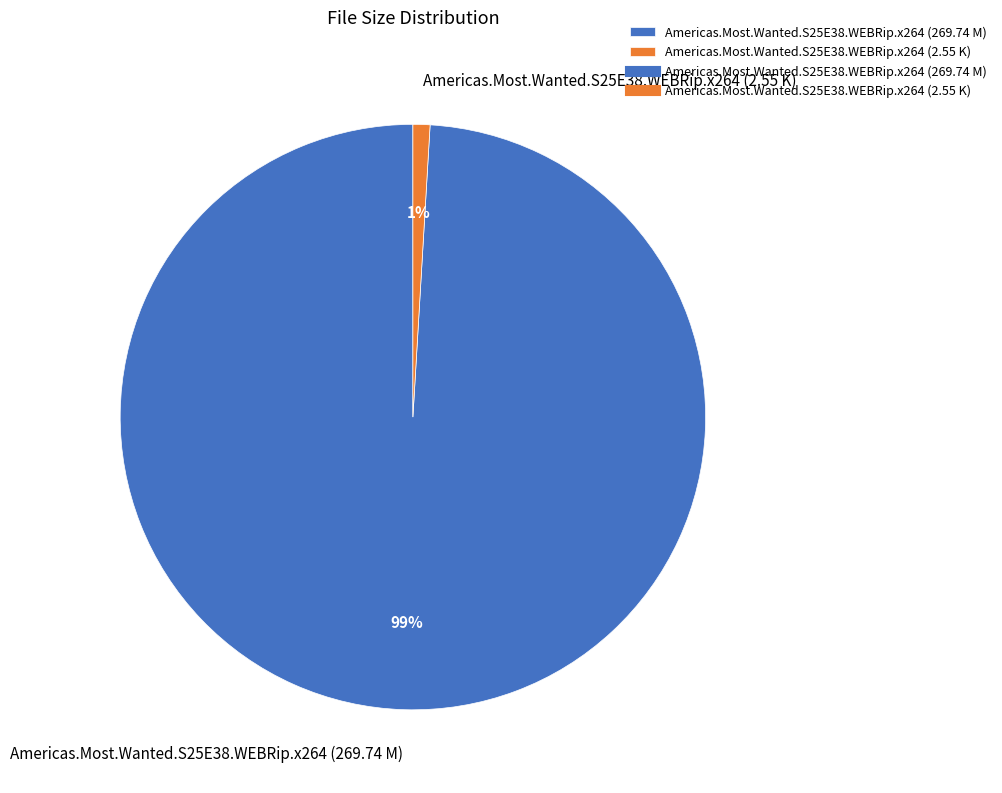

How many segments does this pie chart have?

2